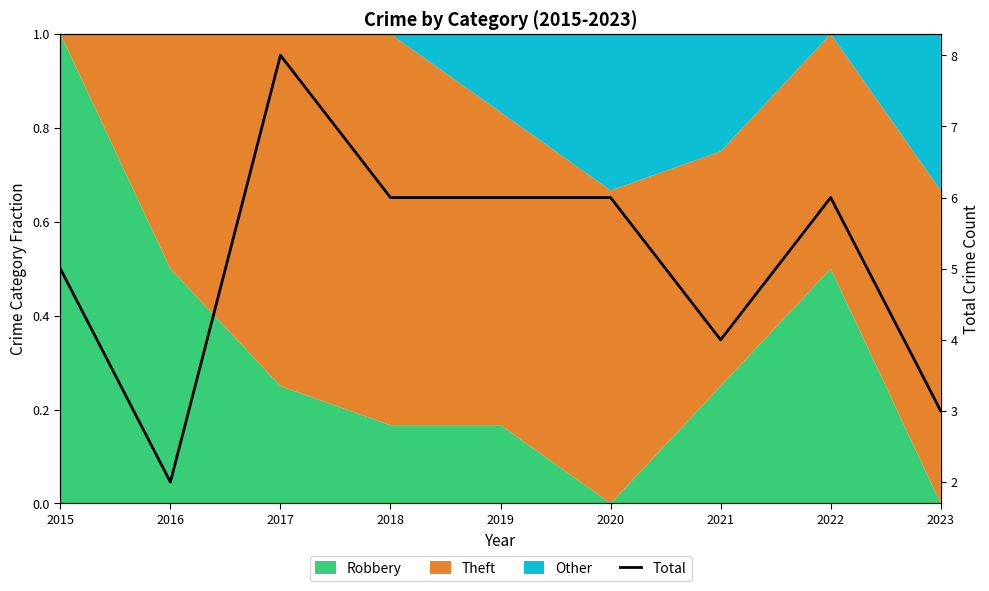

What is the change in value from 2015 to 2017?

+3